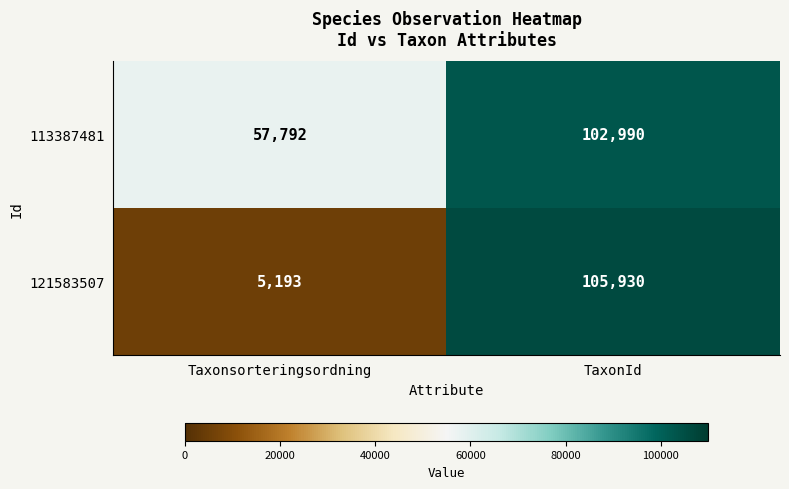

Read the 121583507 value at TaxonId.

105930